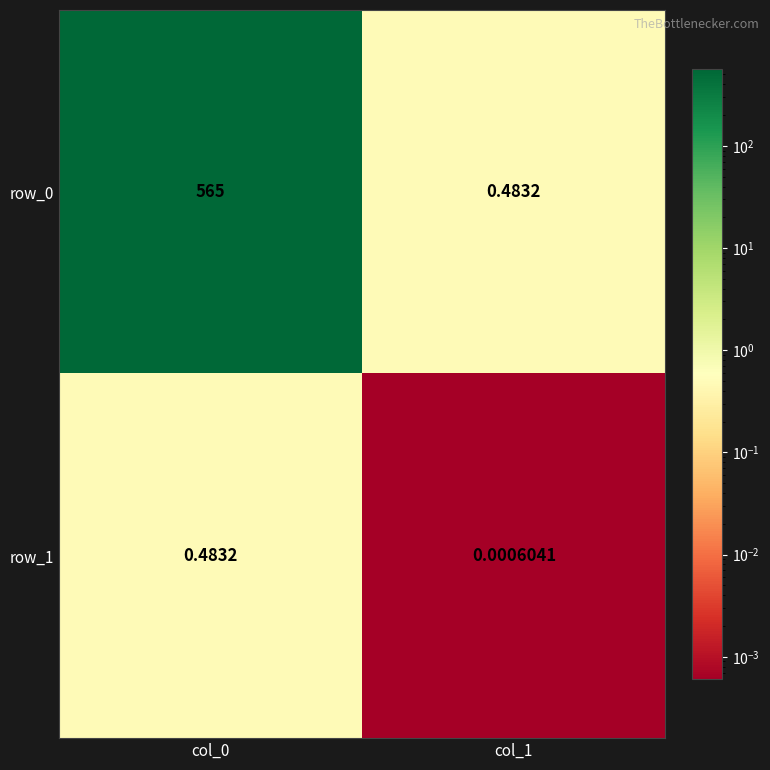

Is the value of row_1 at col_1 greater than the value of row_0 at col_0?

No